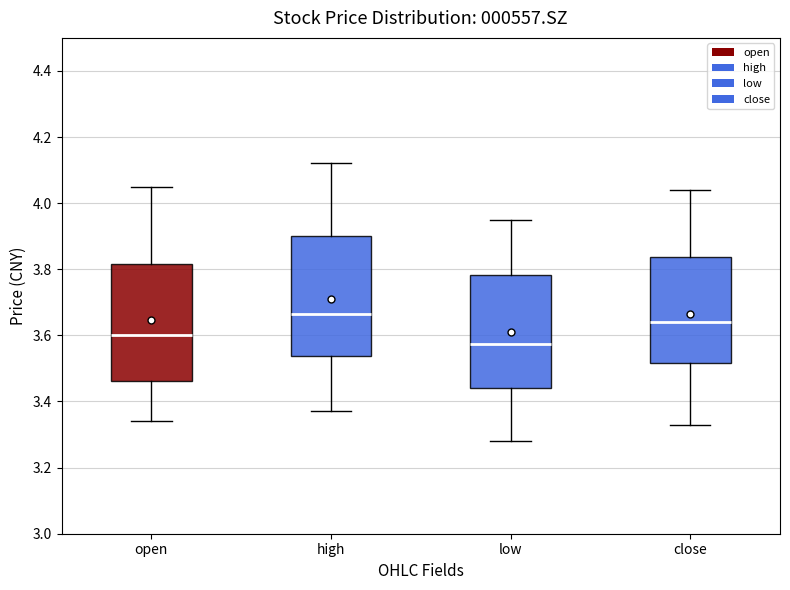

Which box's median line is the lowest?

low